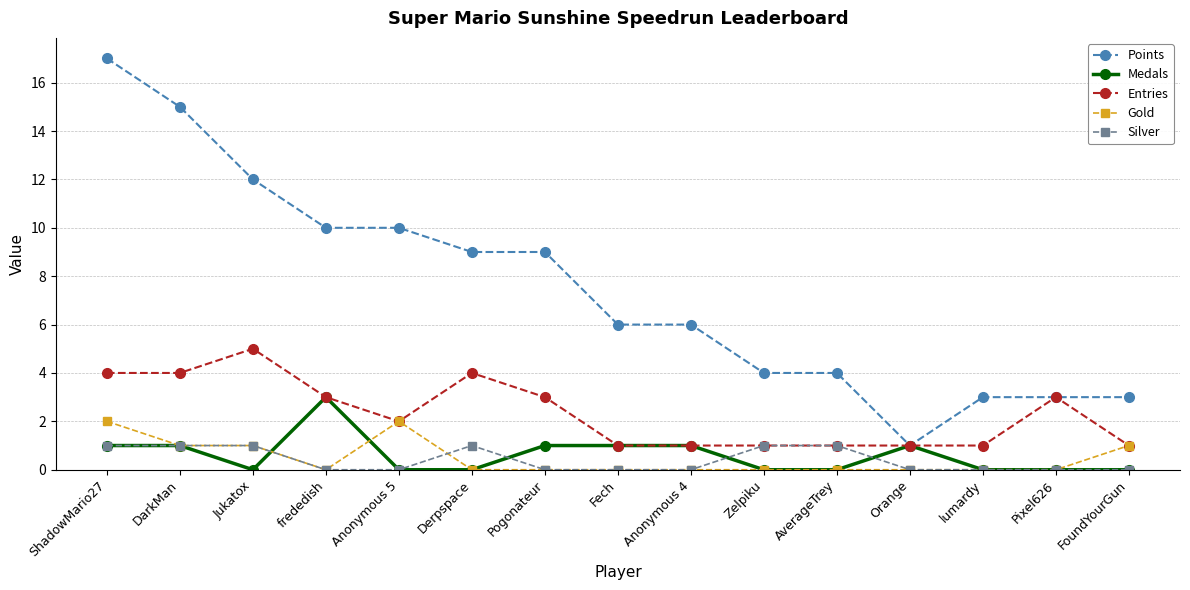

What is the total value across all series at FoundYourGun?

5